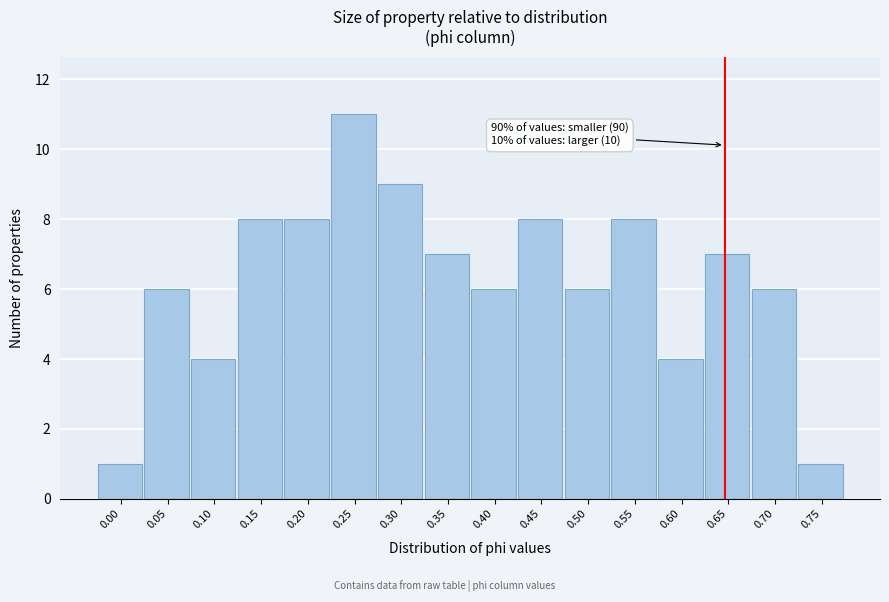

Reading left to right, what are all the values shown in this chart?

0.00=1	0.05=6	0.10=4	0.15=8	0.20=8	0.25=11	0.30=9	0.35=7	0.40=6	0.45=8	0.50=6	0.55=8	0.60=4	0.65=7	0.70=6	0.75=1